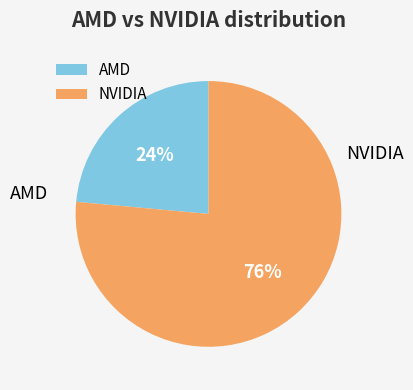

To the nearest percent, what is the average slice percentage?

50%